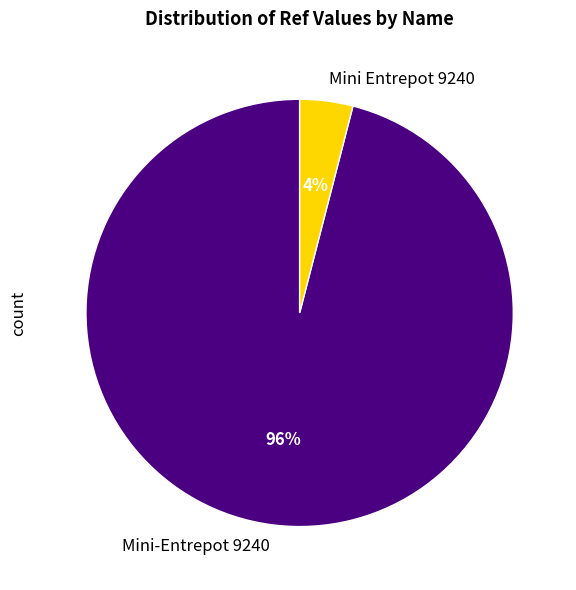

What percentage is the Mini Entrepot 9240 slice, to the nearest percent?

4%